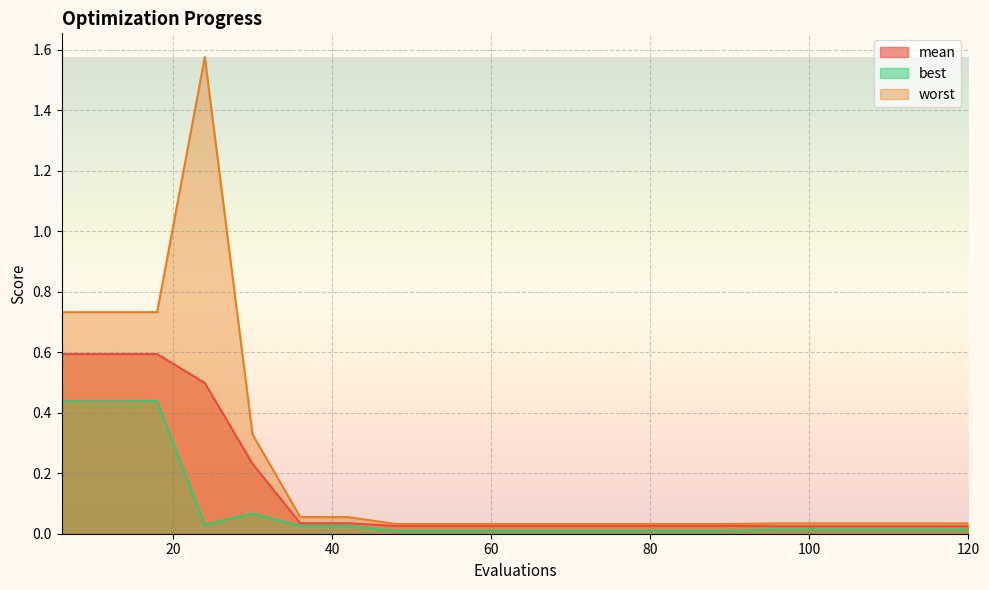

True or false: mean has a value of 0.2 at 18.

False